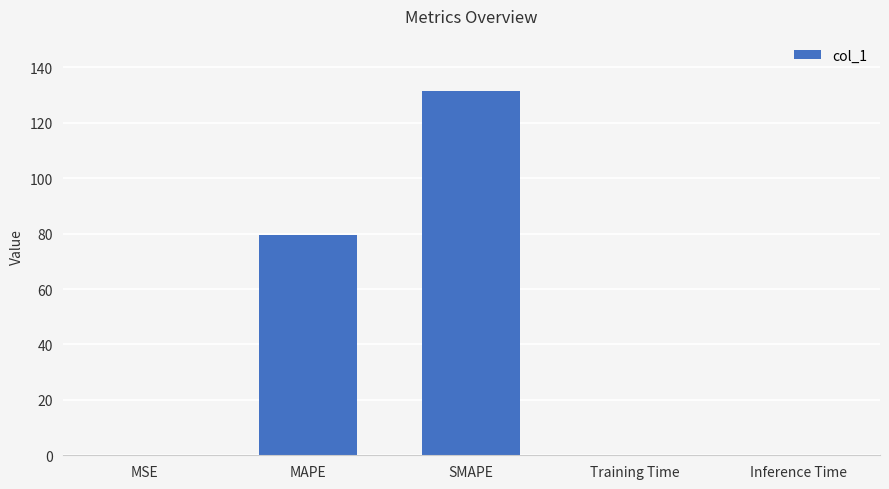

At which label is the value closest to 65?

MAPE